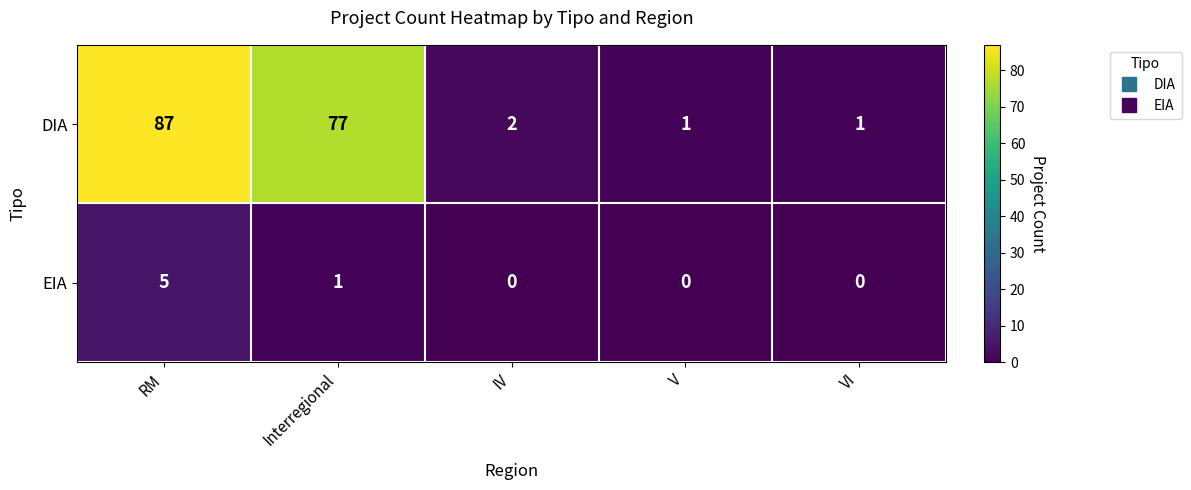

What is the difference between the maximum and minimum values in the EIA series?

5